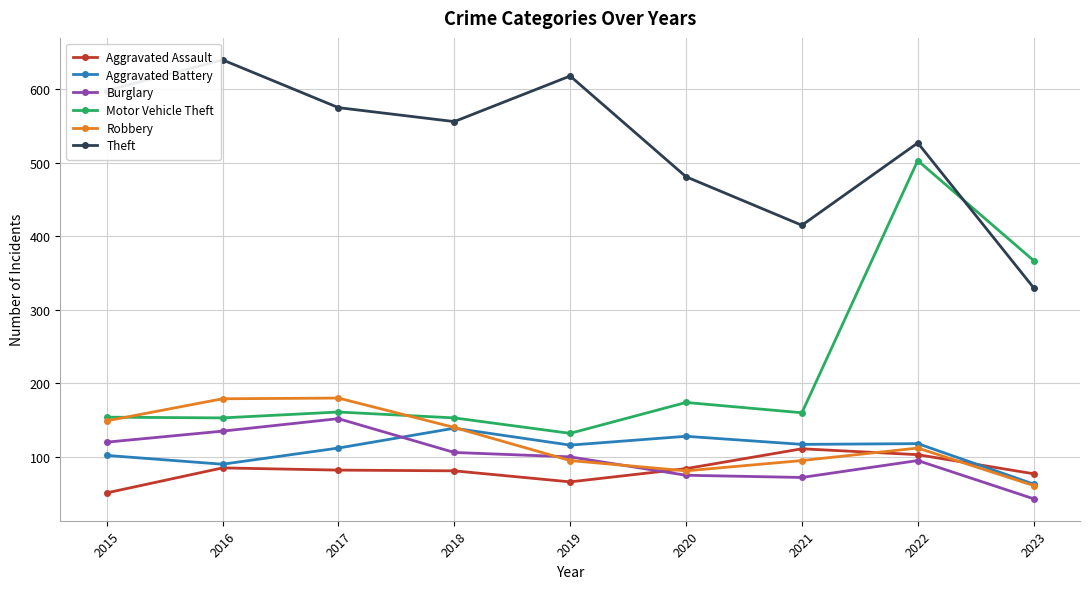

What is the value of the Theft point at the 2nd from the left?

640